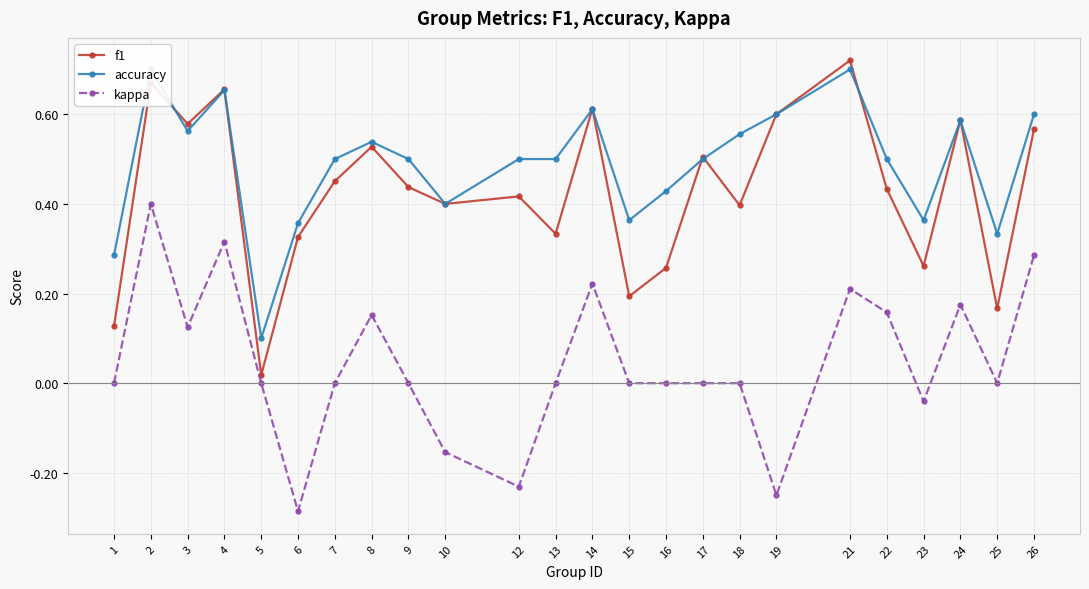

Which series ends up on top after the final intersection of f1 and accuracy?

accuracy